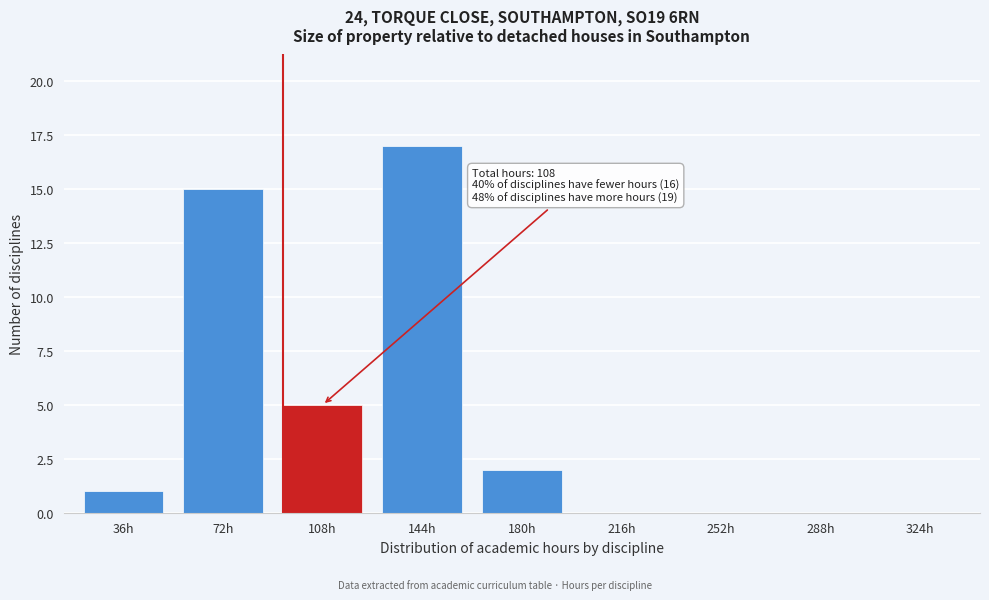

Reading left to right, transcribe all the data shown in this chart.

36h=1	72h=15	108h=5	144h=17	180h=2	216h=0	252h=0	288h=0	324h=0